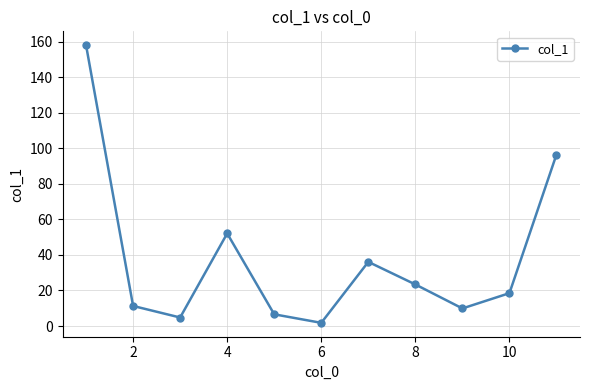

What is the value of the 9th point from the left?

9.9